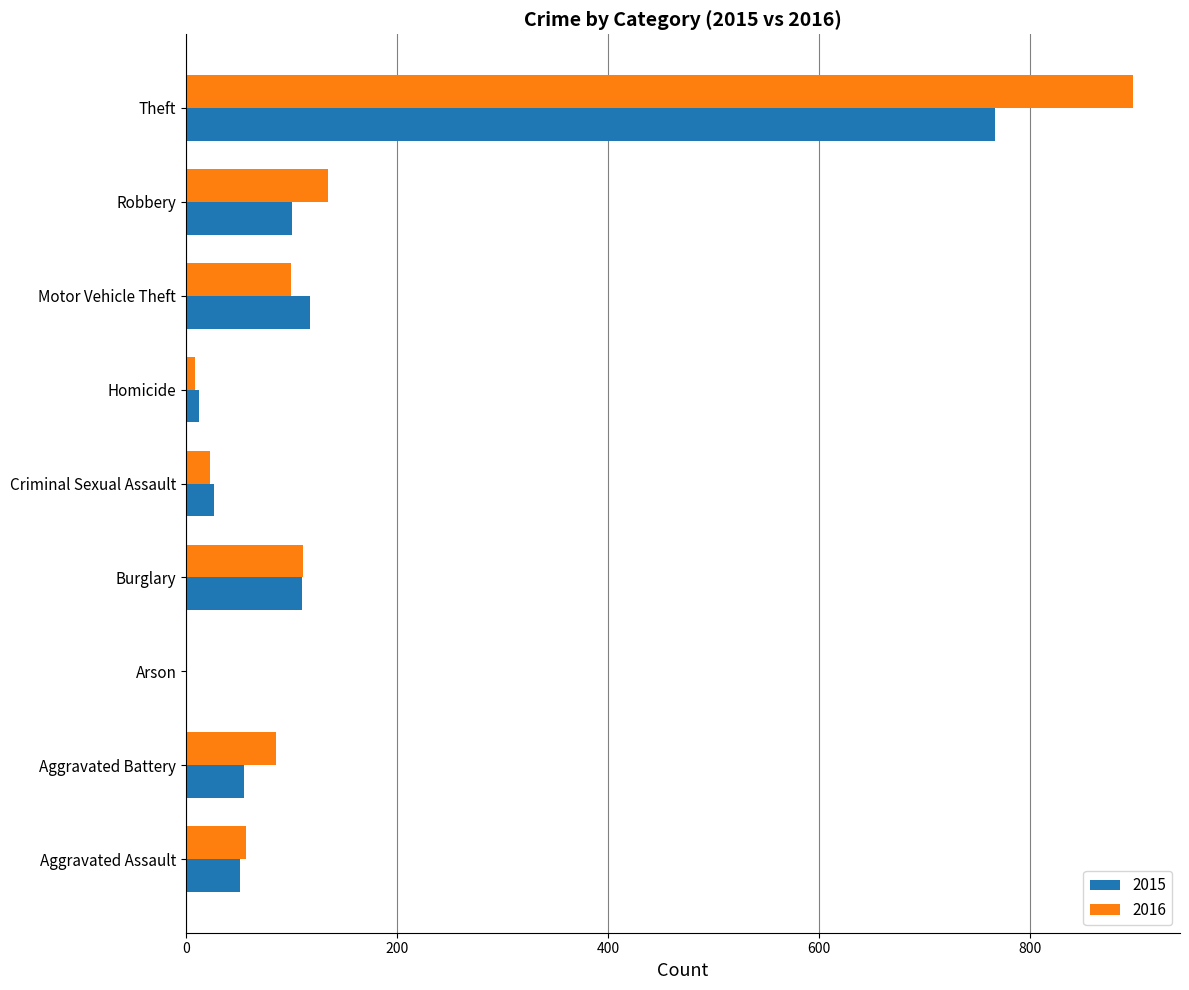

Which series has the largest total across all categories?

2016